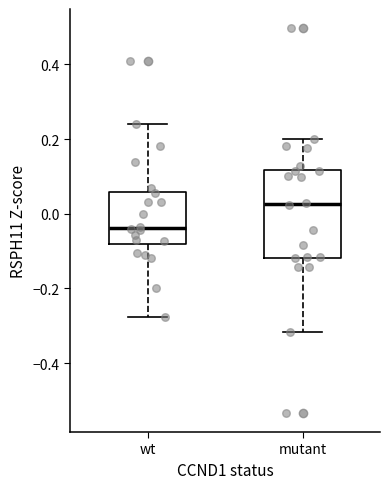

Which box has the lowest median line?

wt